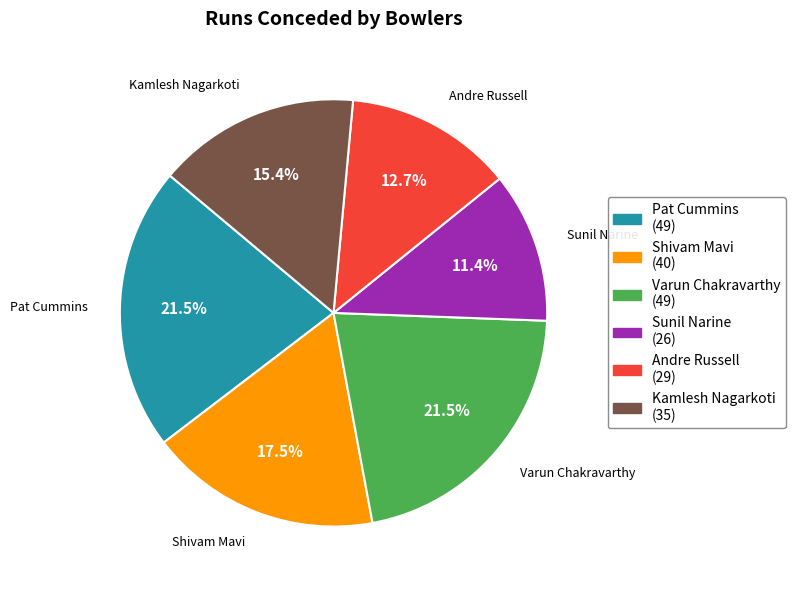

Between Varun Chakravarthy and Kamlesh Nagarkoti, which is larger?

Varun Chakravarthy